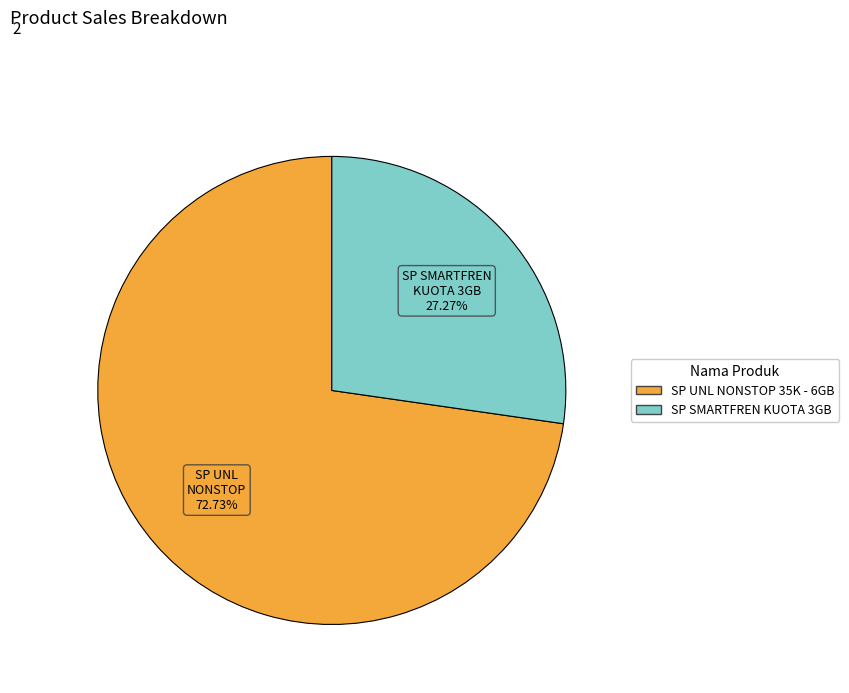

What is the smallest slice in the pie chart?

SP SMARTFREN KUOTA 3GB